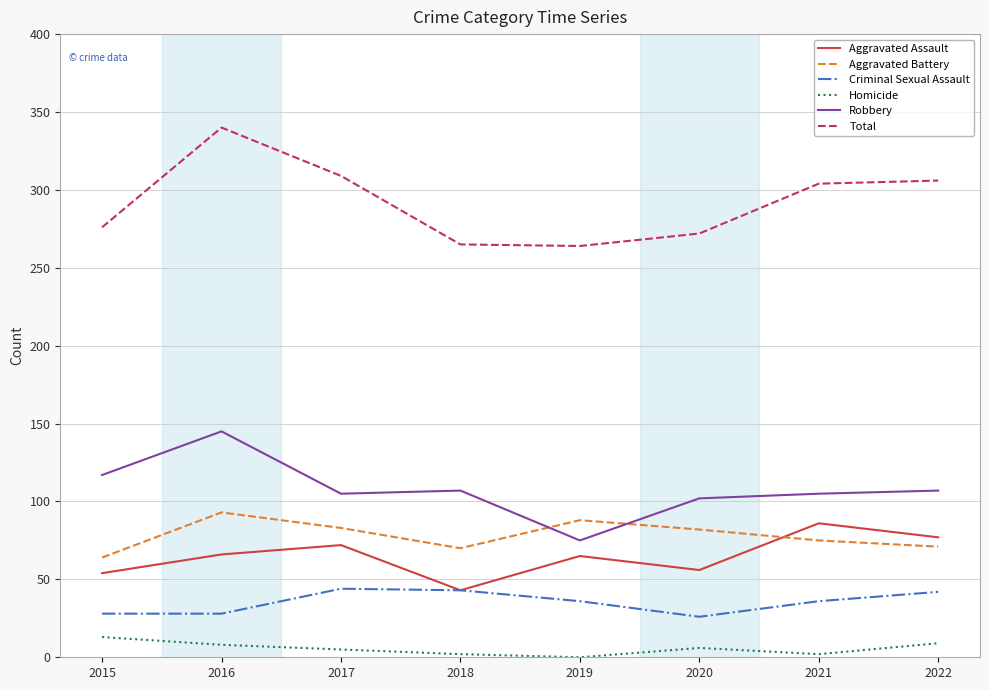

What is the sum of the Total values at 2017 and 2022?

615